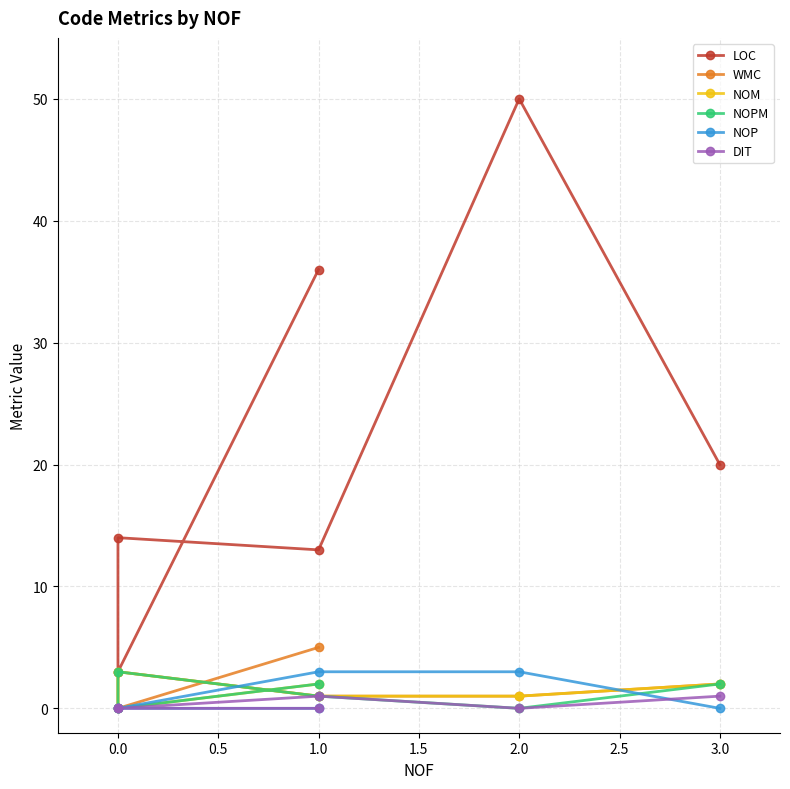

How many interior local peaks does the WMC series have?

1